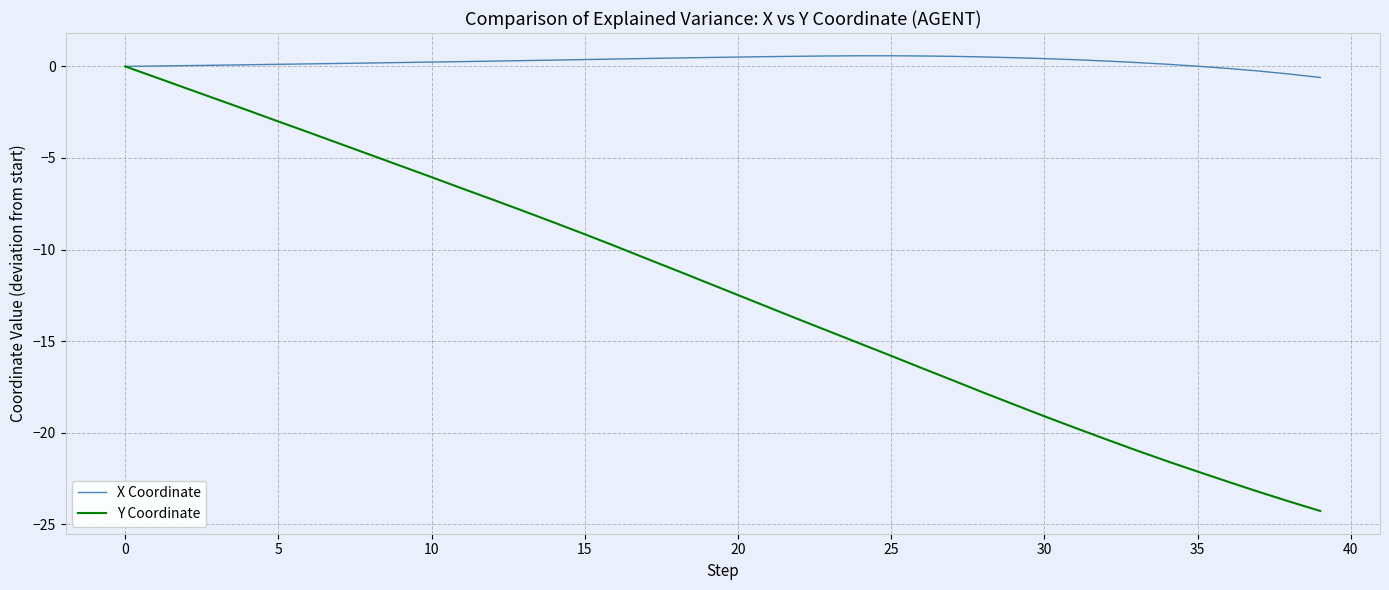

Which series has the widest spread of values?

Y Coordinate